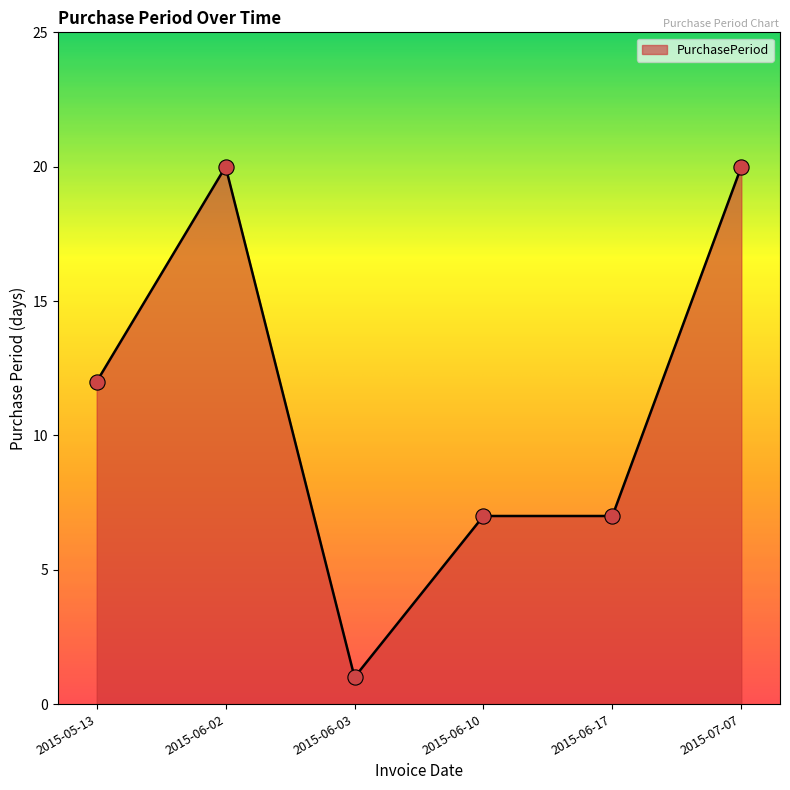

What is the change in value from 2015-06-02 to 2015-06-10?

-13